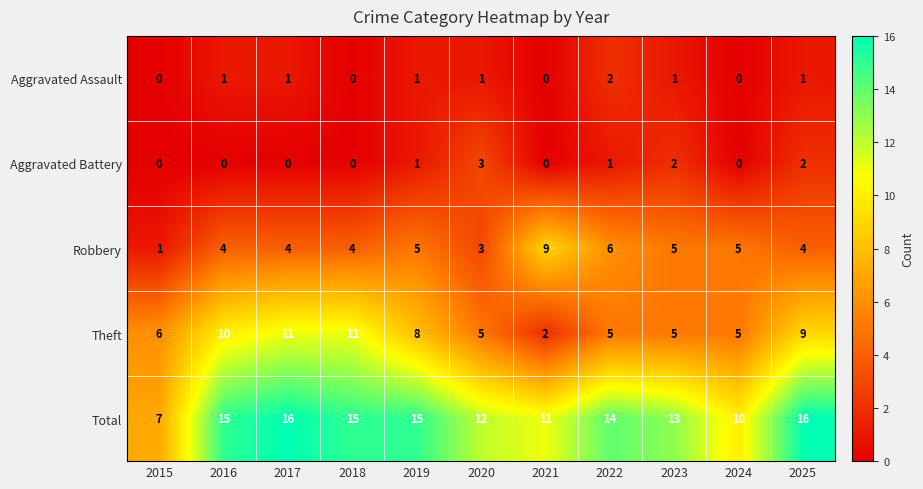

How many values in the Aggravated Battery series exceed 0?

5